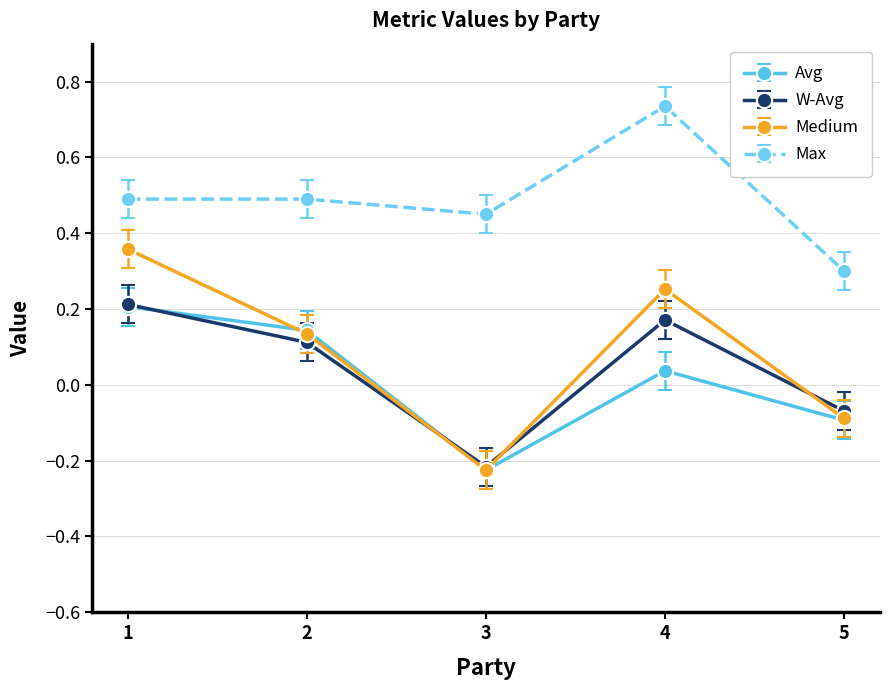

At which label does Avg reach its peak?

1